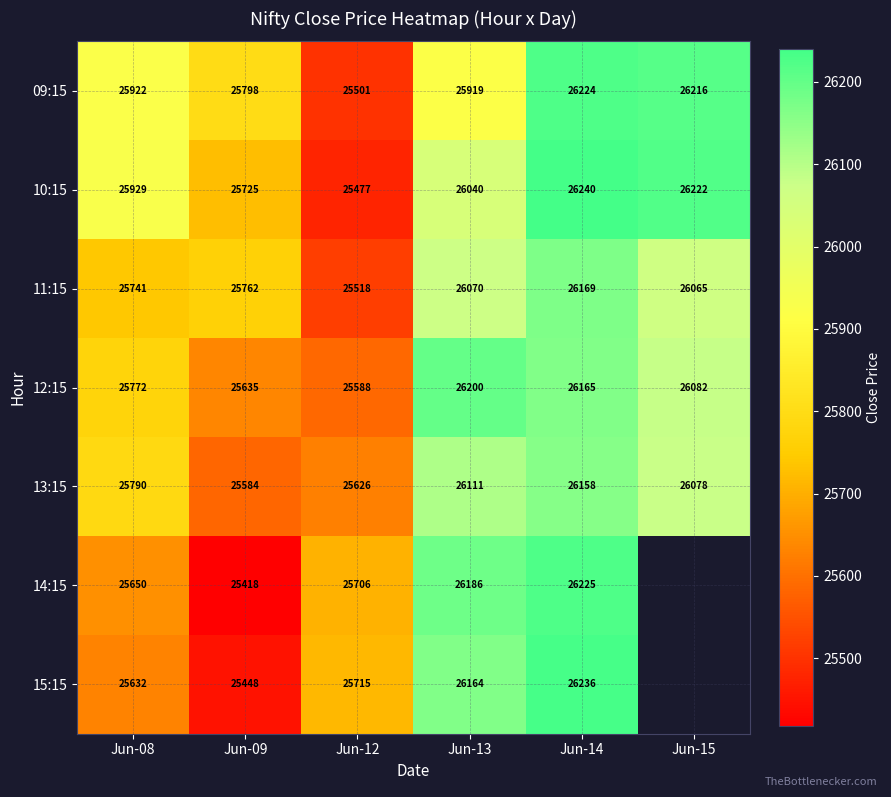

What is the greatest value displayed?

26239.9